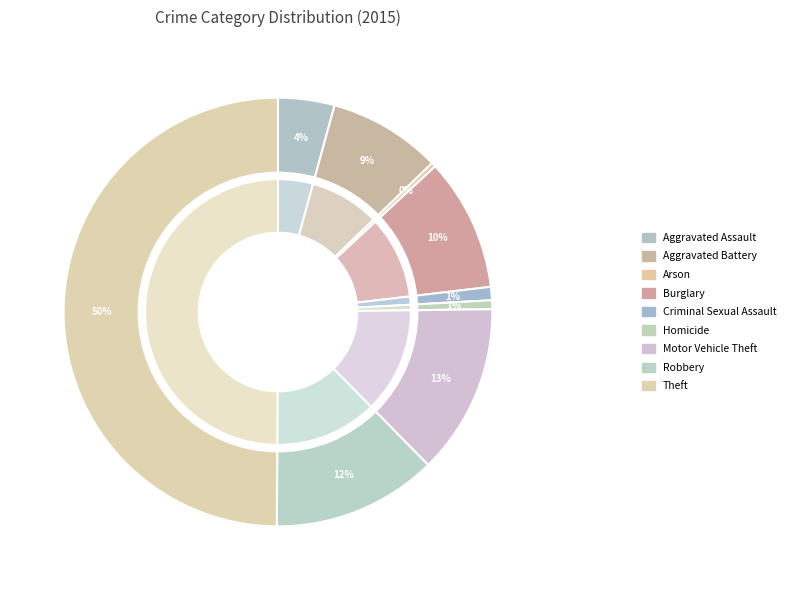

To the nearest percent, what is the difference between the Theft and Motor Vehicle Theft slice percentages?

37%